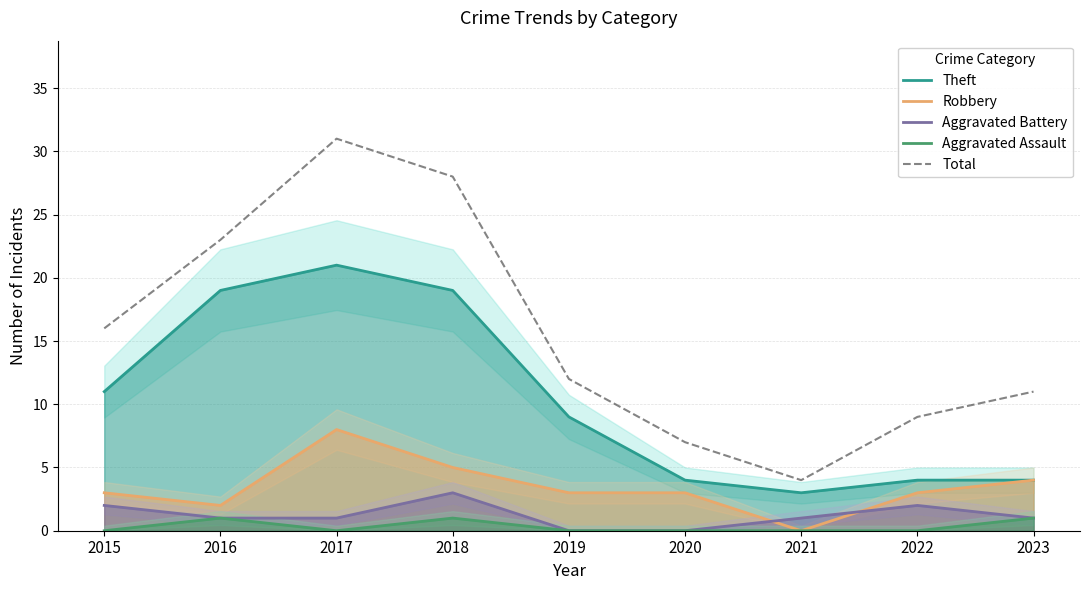

Is it true that Theft equals 19 at 2018?

True